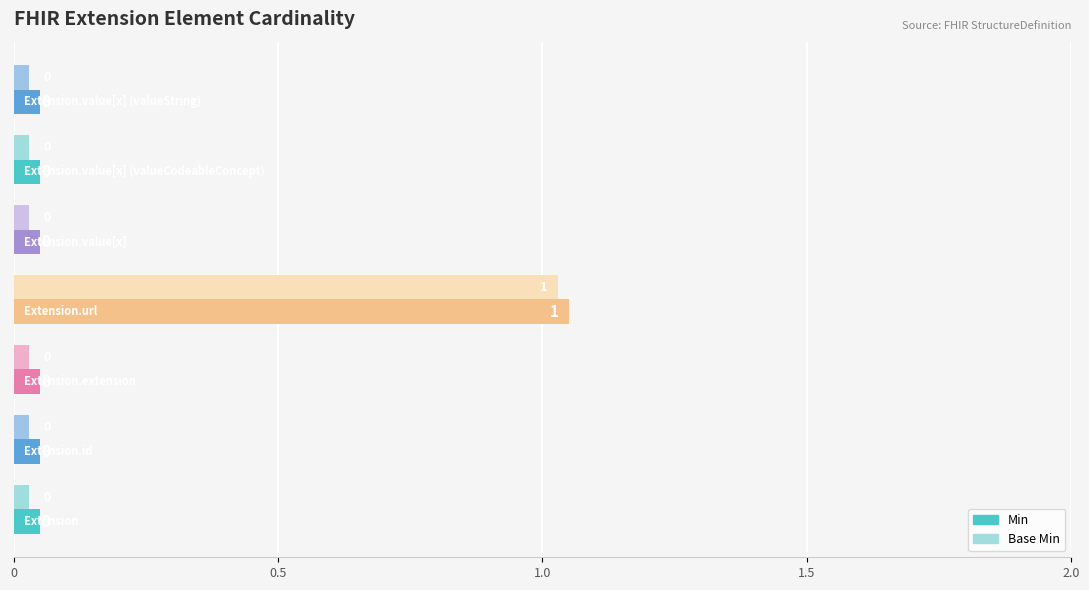

What are all the series names shown in the legend?

Min, Base Min